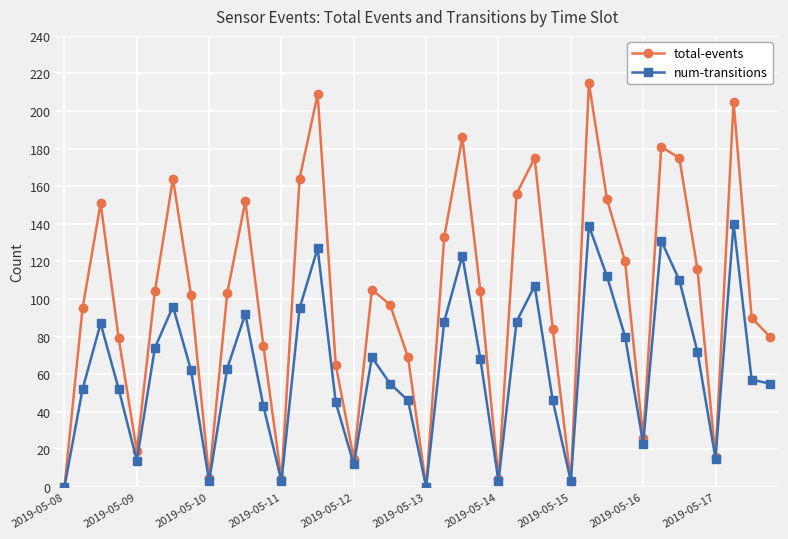

How many lines are shown in the chart?

2